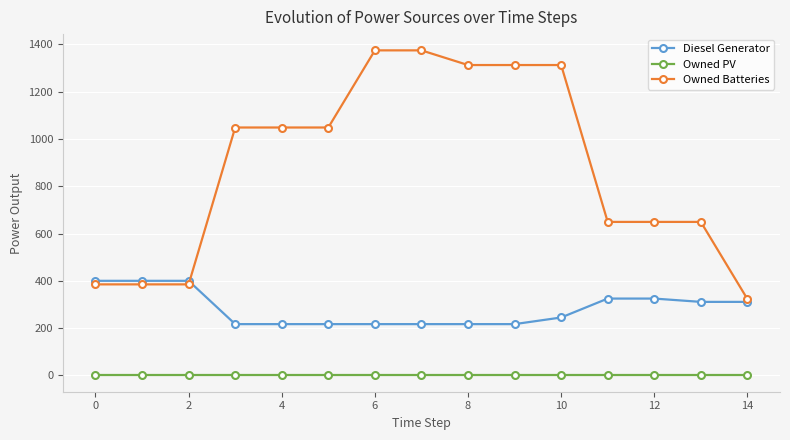

Which series has the largest total across all categories?

Owned Batteries